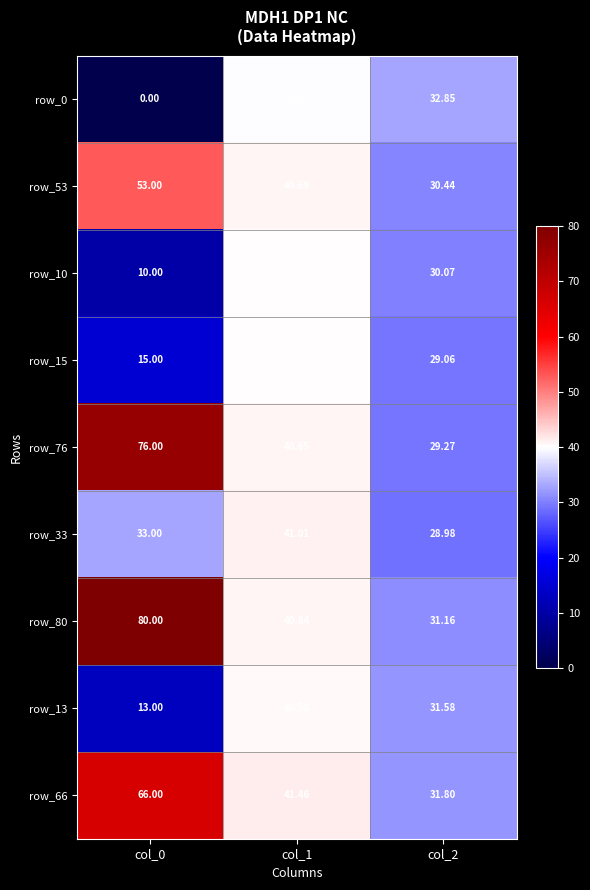

What is the total value across all series at col_0?

346.0